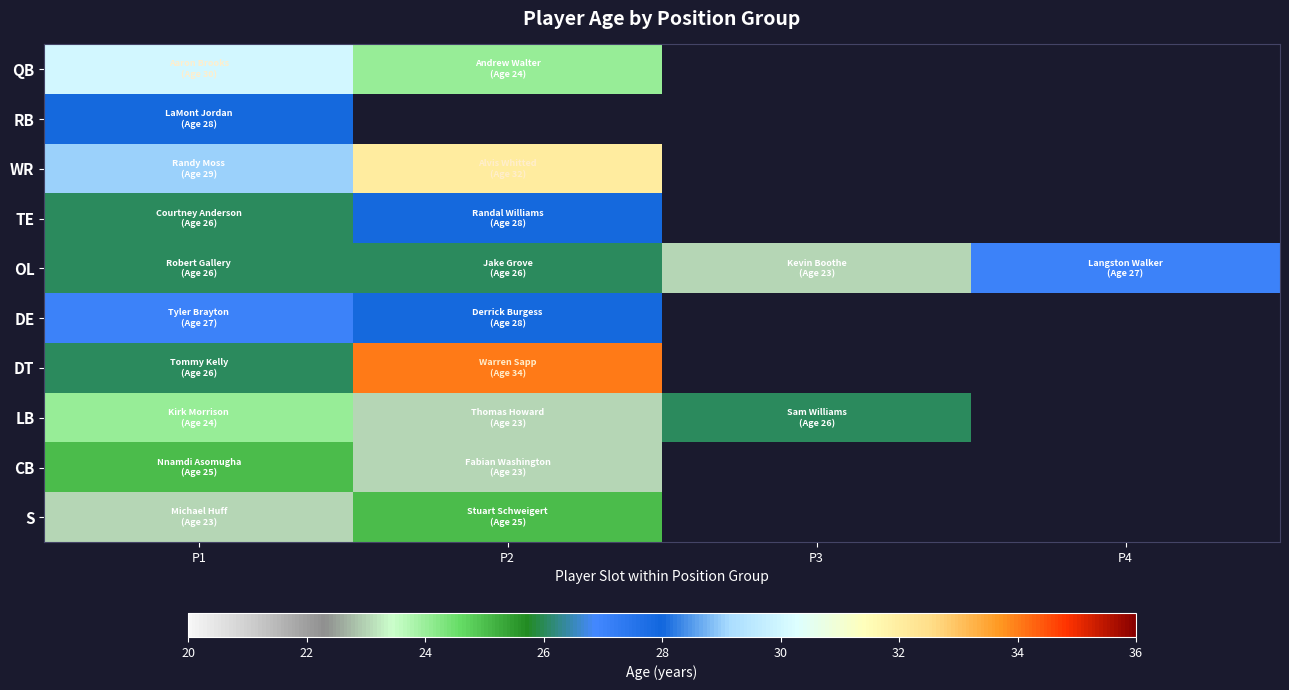

True or false: TE has a value of 14.5 at P1.

False